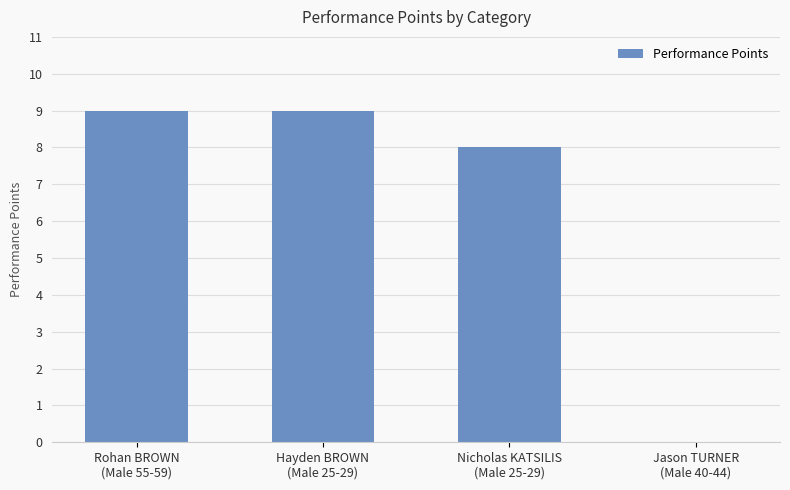

What is the greatest value displayed?

9